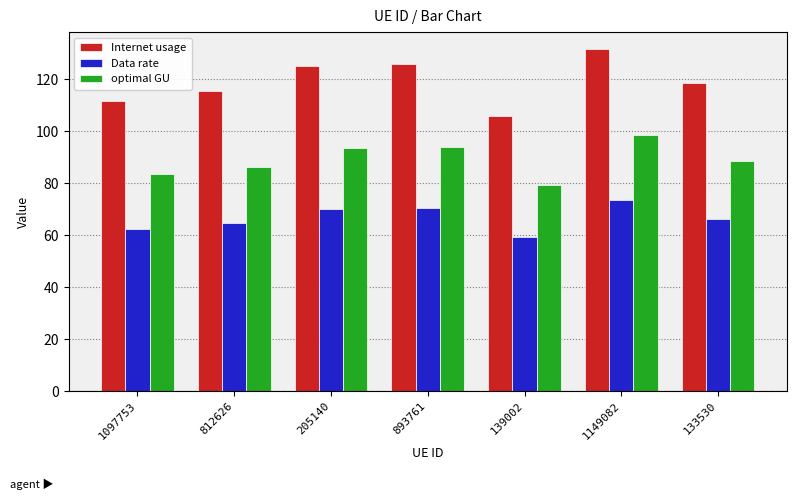

How many values in the Data rate series are below 66?

3